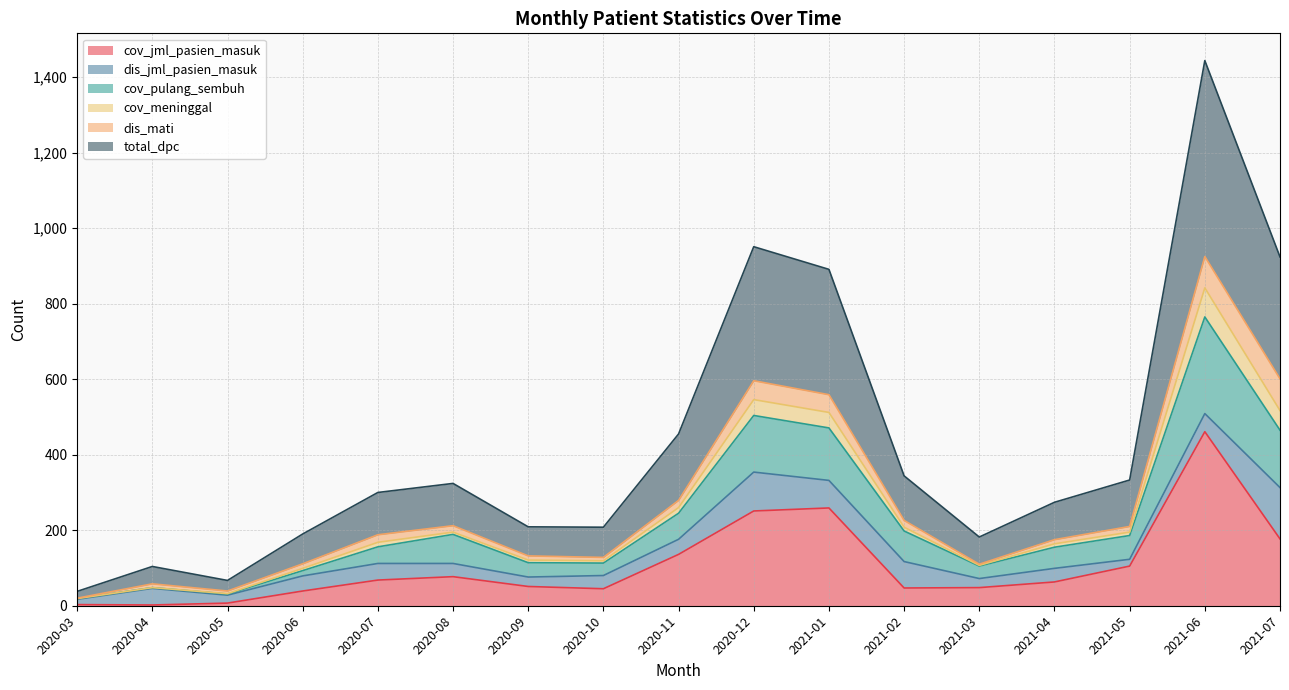

True or false: cov_jml_pasien_masuk and cov_pulang_sembuh intersect in this chart.

False